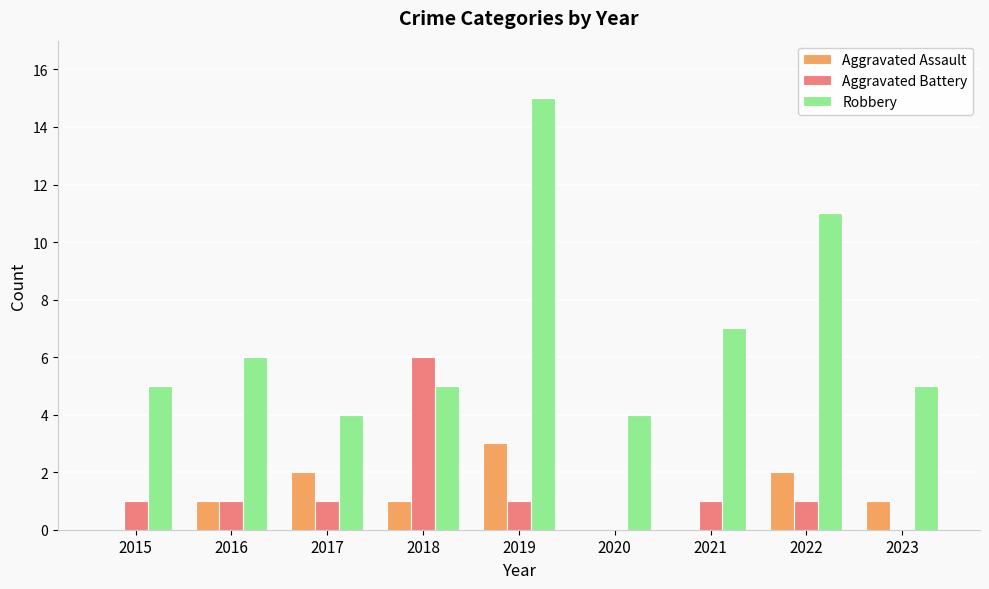

Which series has the widest spread of values?

Robbery